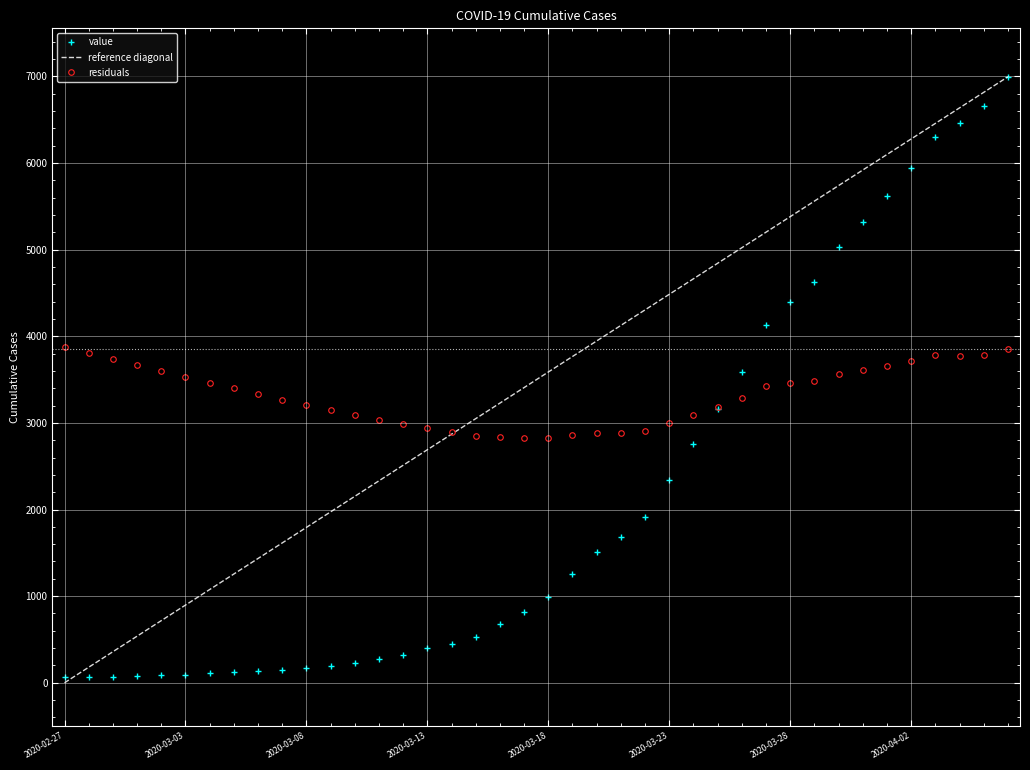

What is the label of the 25th point from the left?

2020-03-22